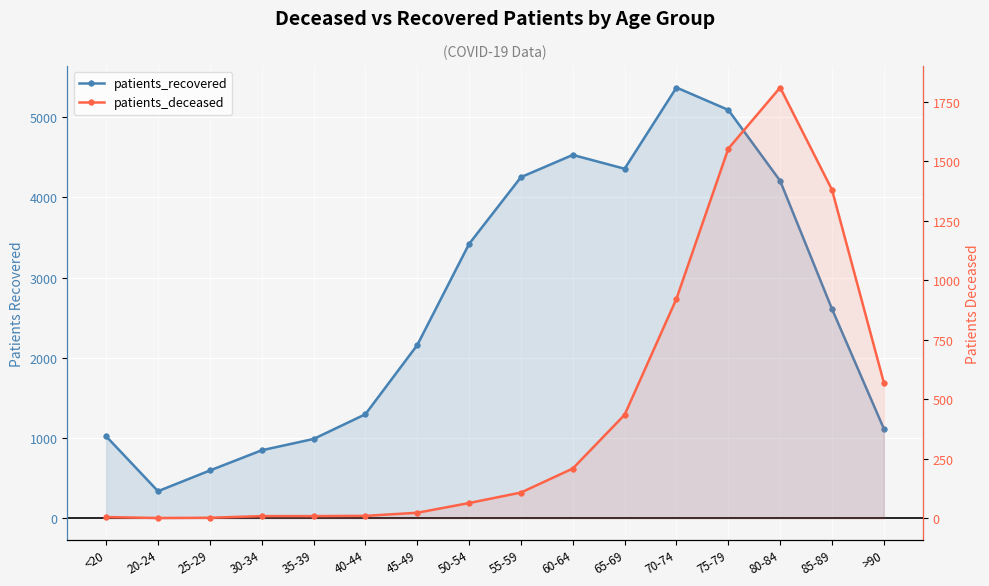

Which category has the lowest value in the patients_deceased series?

20-24